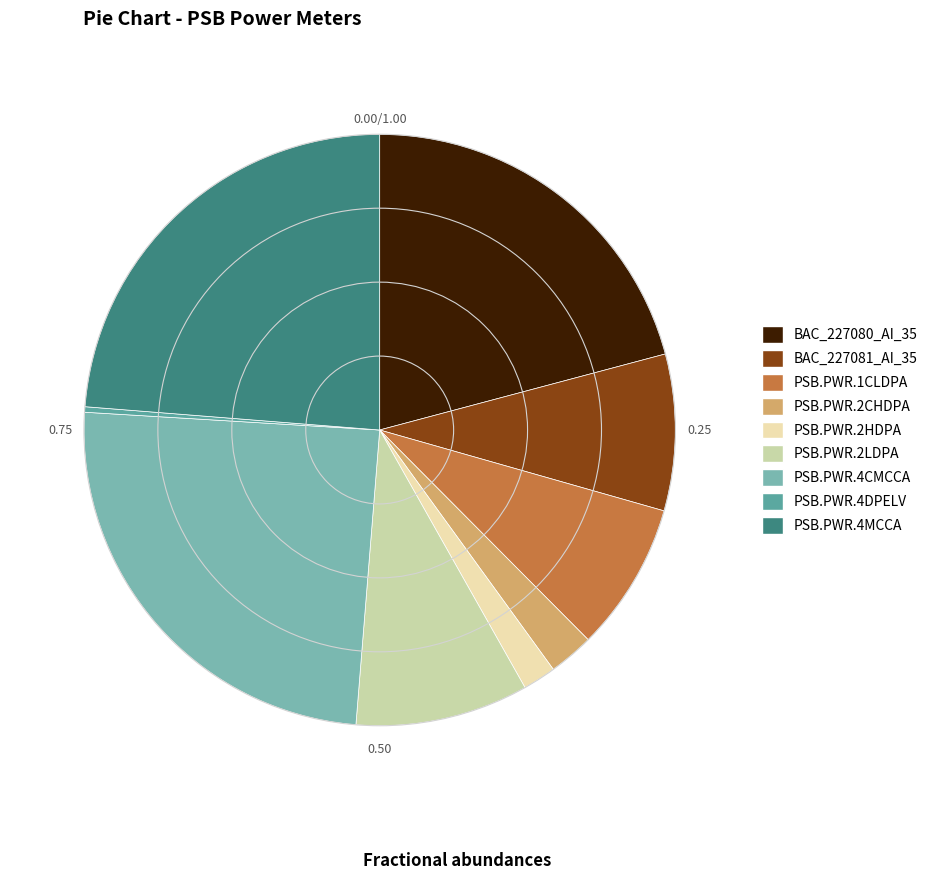

To the nearest percent, what is the difference between the largest and smallest slice percentages?

24%